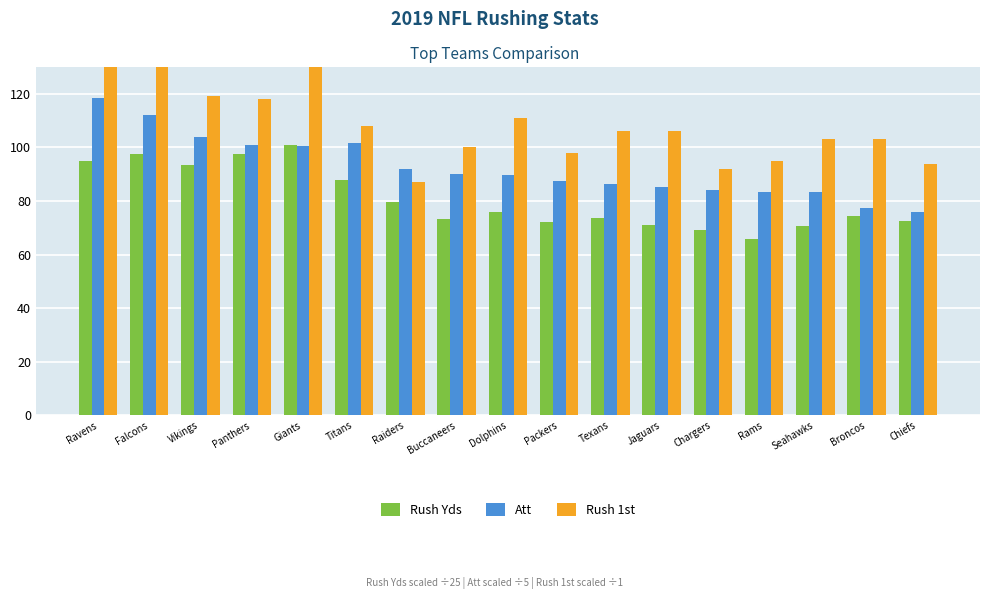

What is the value of the Att bar at the 17th from the left?

75.8